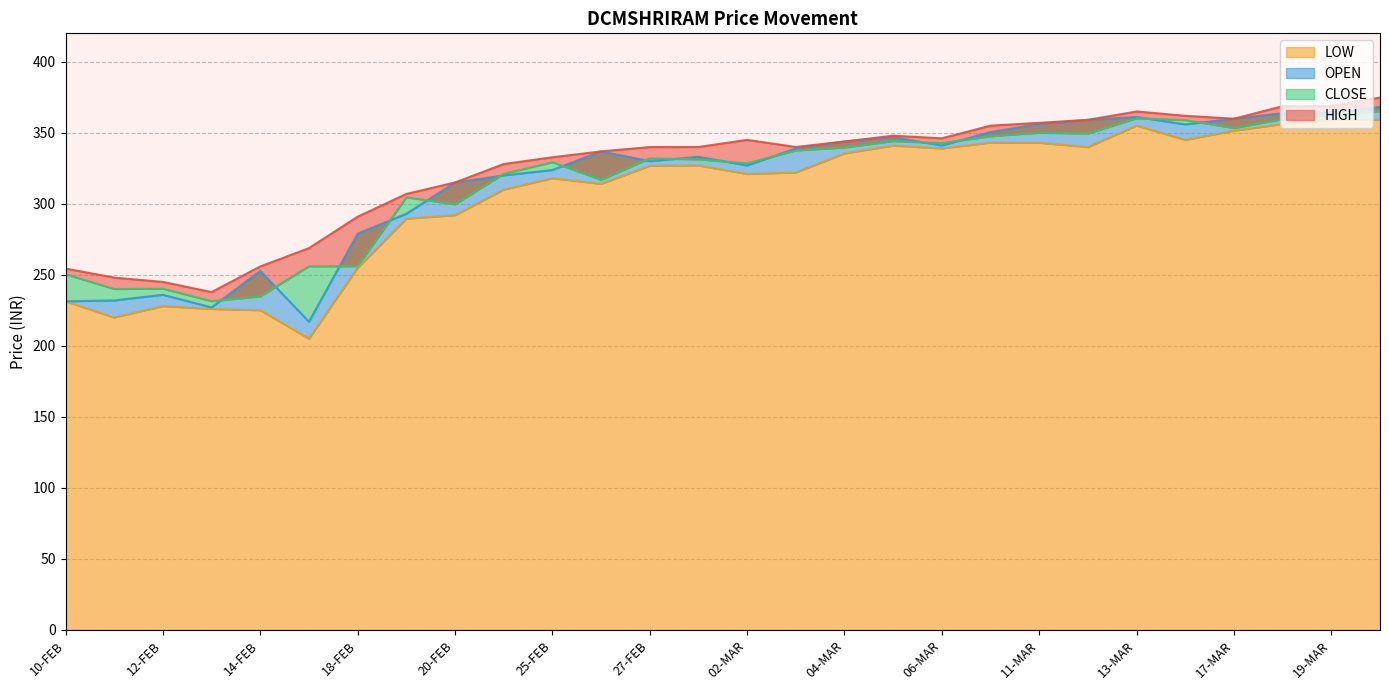

What is the difference between the second highest and second lowest values in the CLOSE series?

127.7